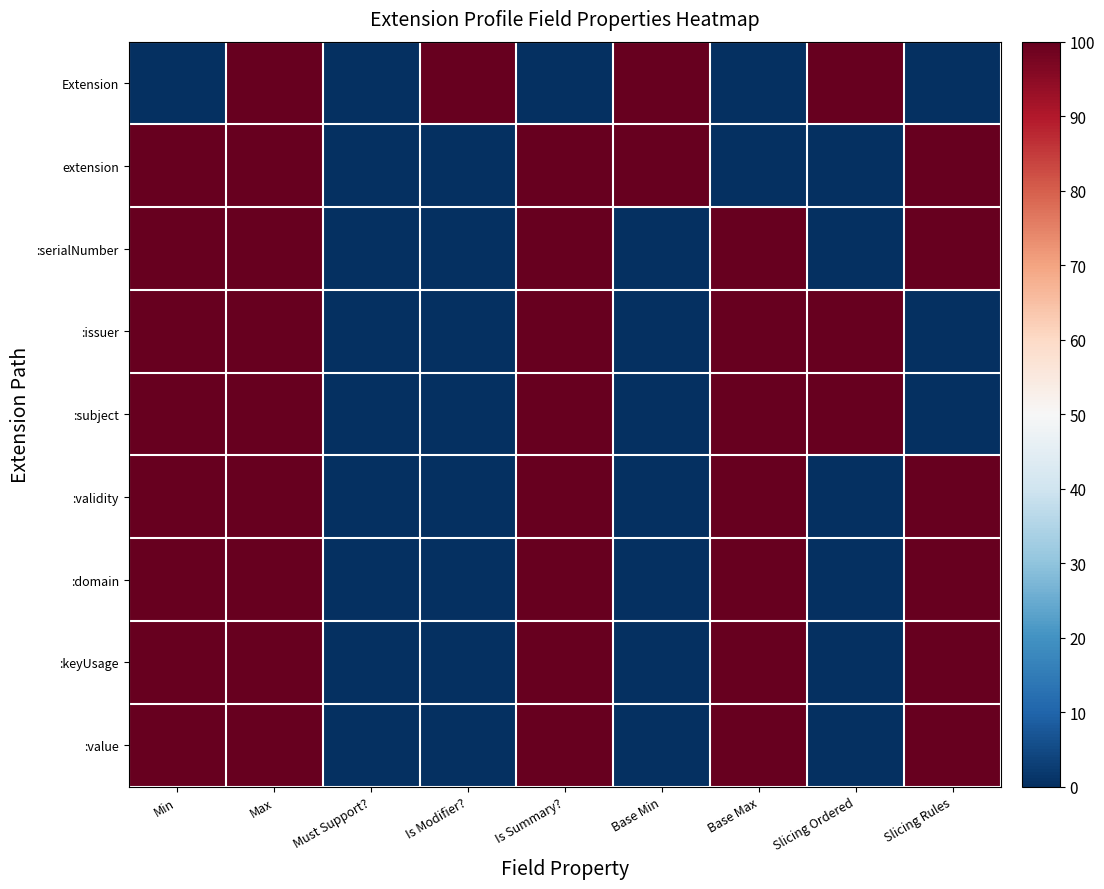

Which series has the largest range (max minus min)?

Extension